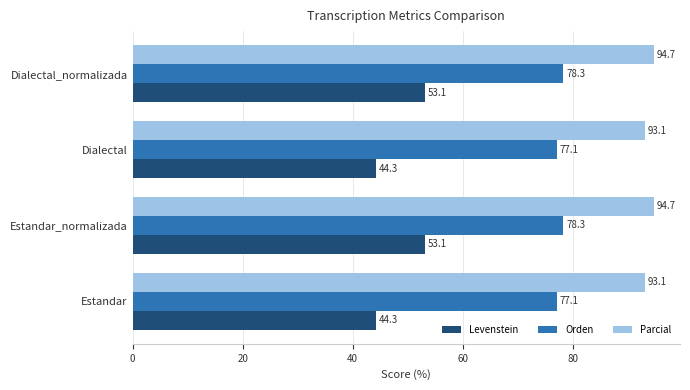

The Levenstein series shows 76.7 at Dialectal. True or false?

False